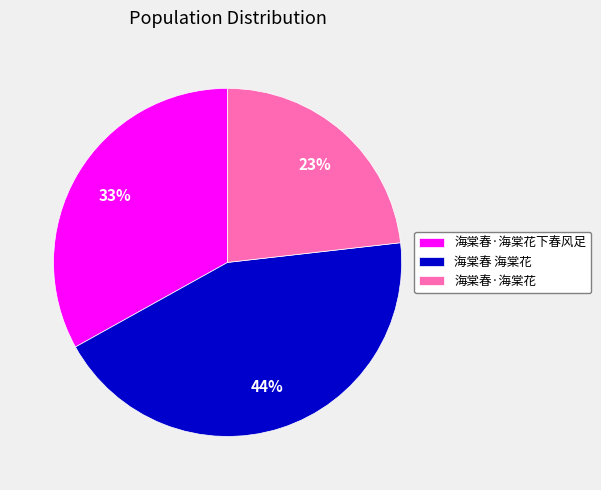

Does 海棠春·海棠花下春风足 represent more than half of the total?

No